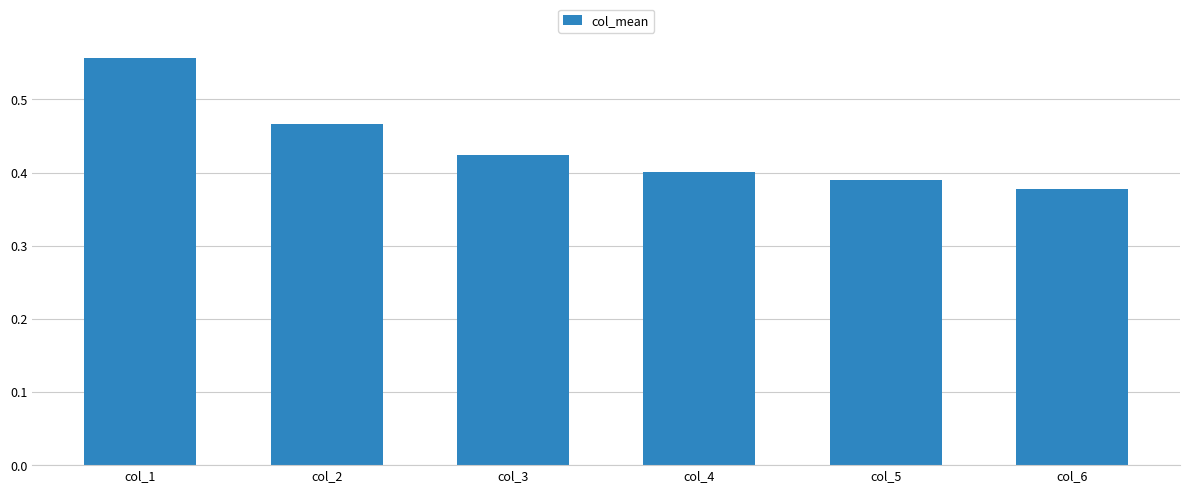

What is the sum of the values at col_4 and col_2?

0.9